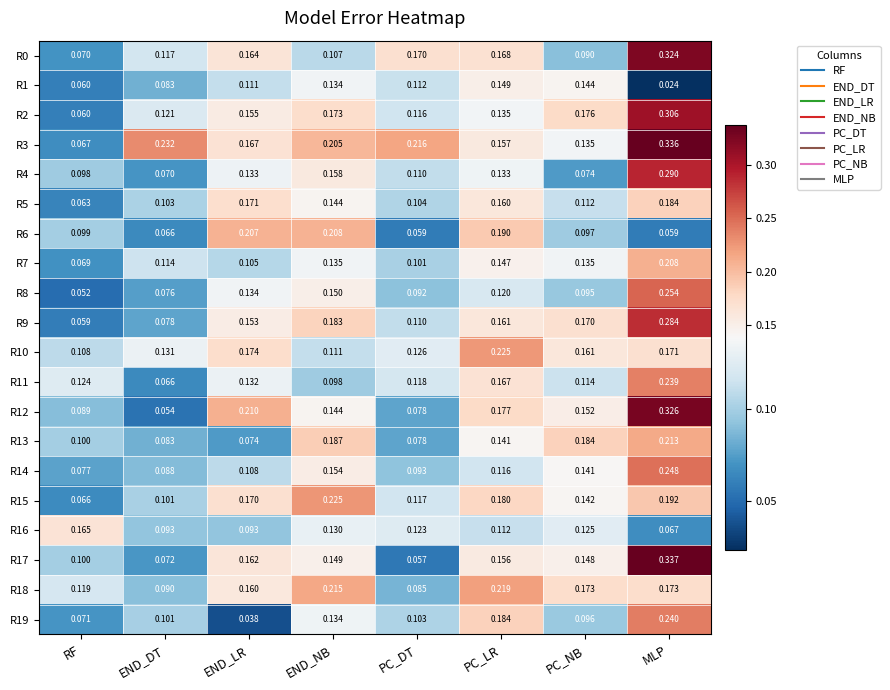

Where is R2 nearest to the value 0?

RF